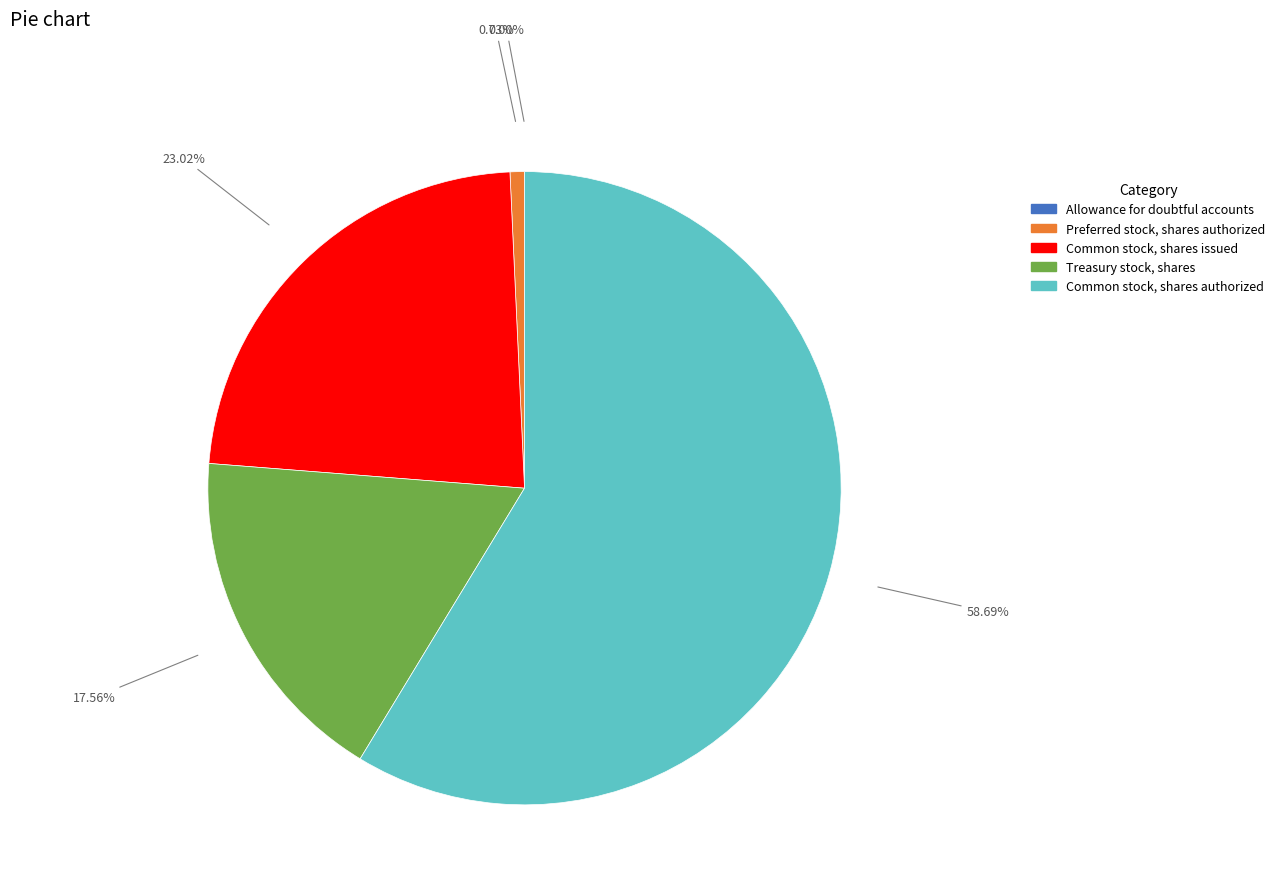

What is the majority slice?

Common stock, shares authorized